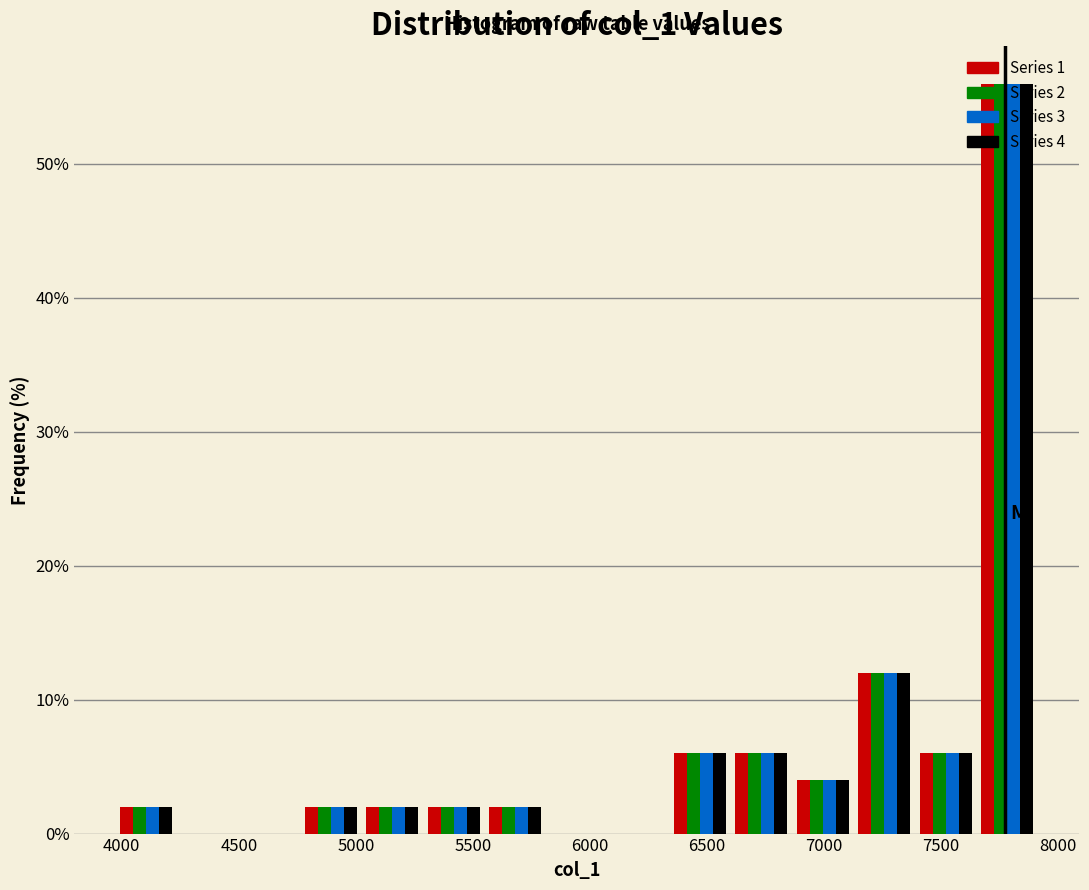

In the Series 4 series, which range on the x-axis has the tallest bar?

7650 to 7900